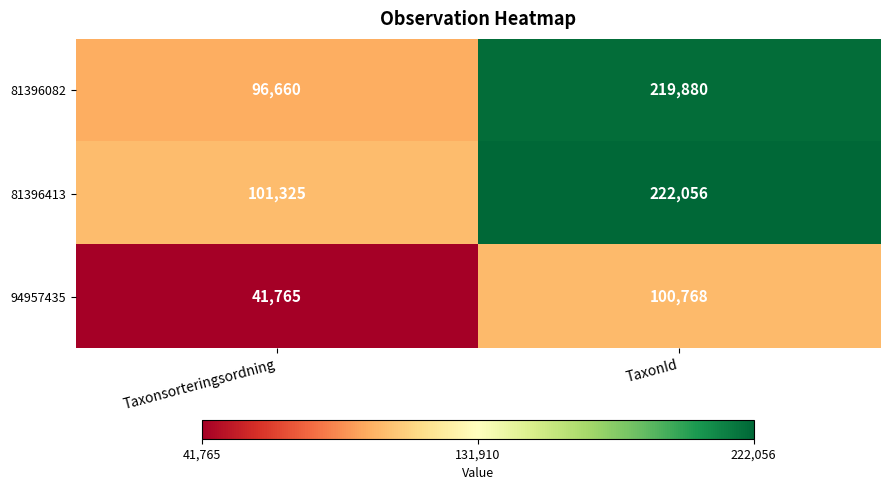

True or false: 94957435 has a value of 100768 at TaxonId.

True